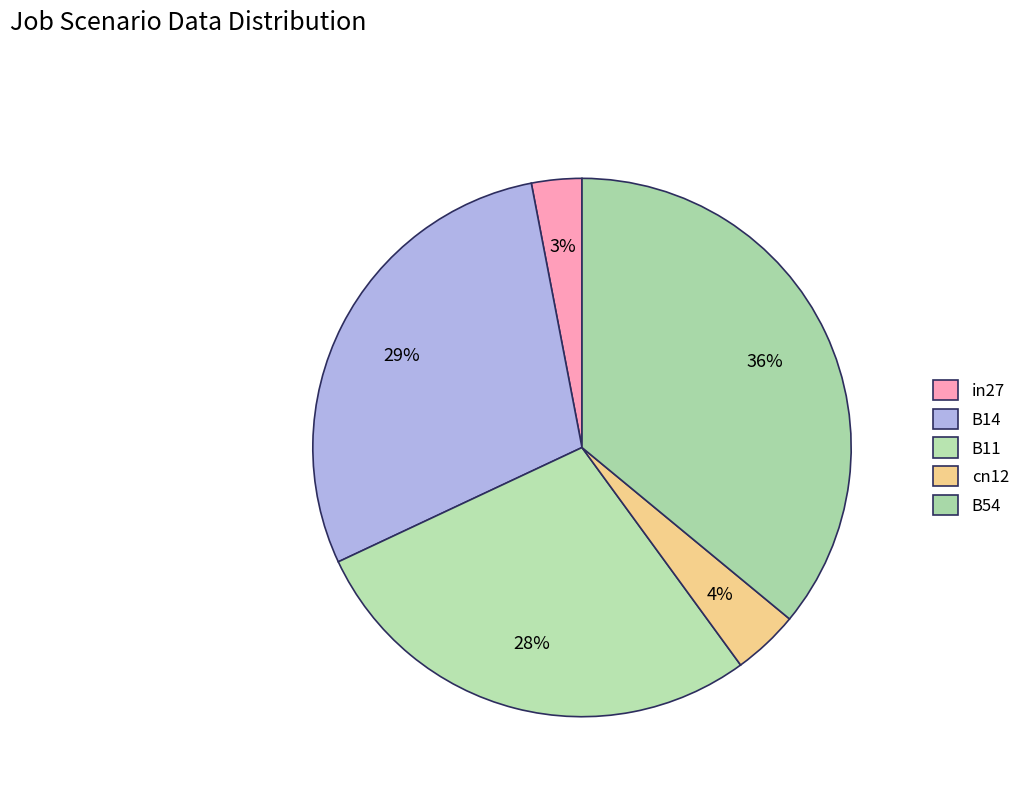

Count the number of slices in the pie.

5